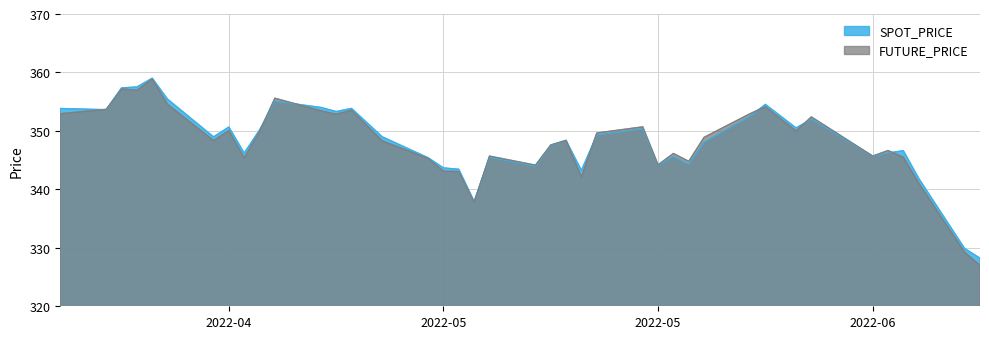

Is it true that FUTURE_PRICE equals 243.3 at 2022-04-18?

False